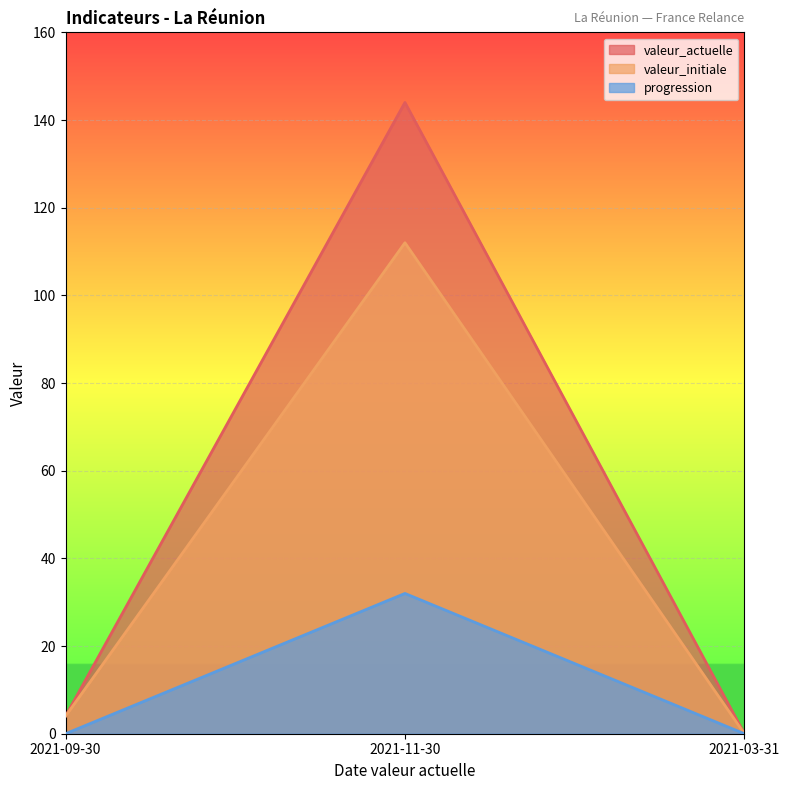

Between 2021-09-30 and 2021-11-30, which is larger?

2021-11-30